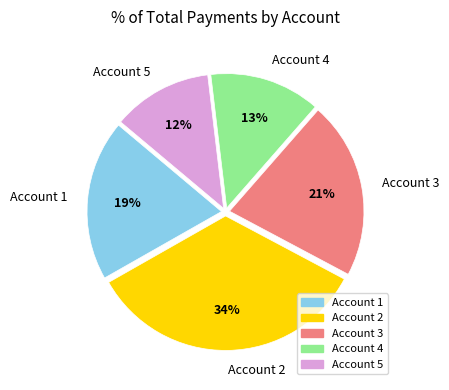

What is the smallest slice in the pie chart?

Account 5